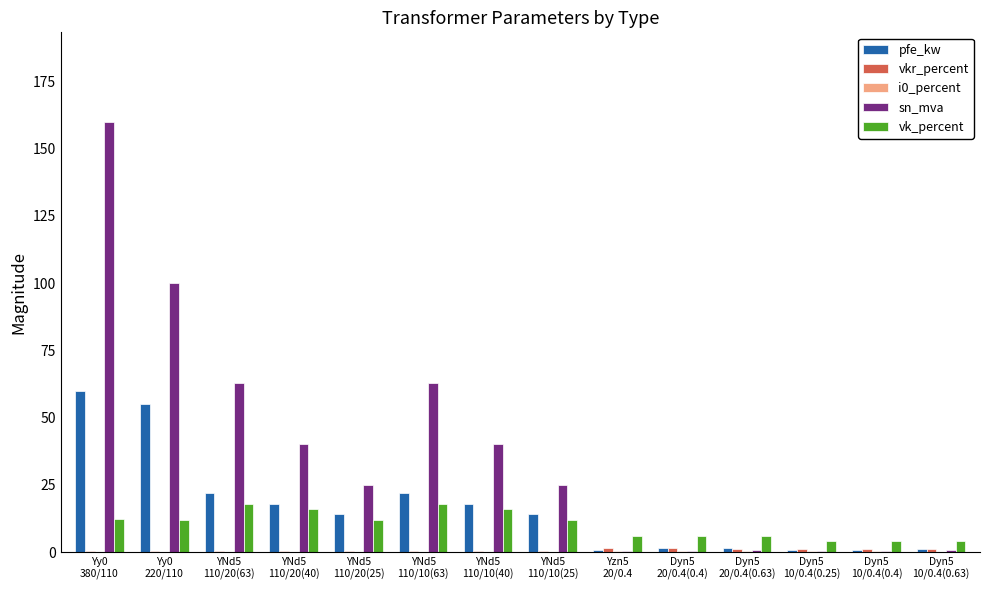

What is the maximum value for sn_mva?

160.0